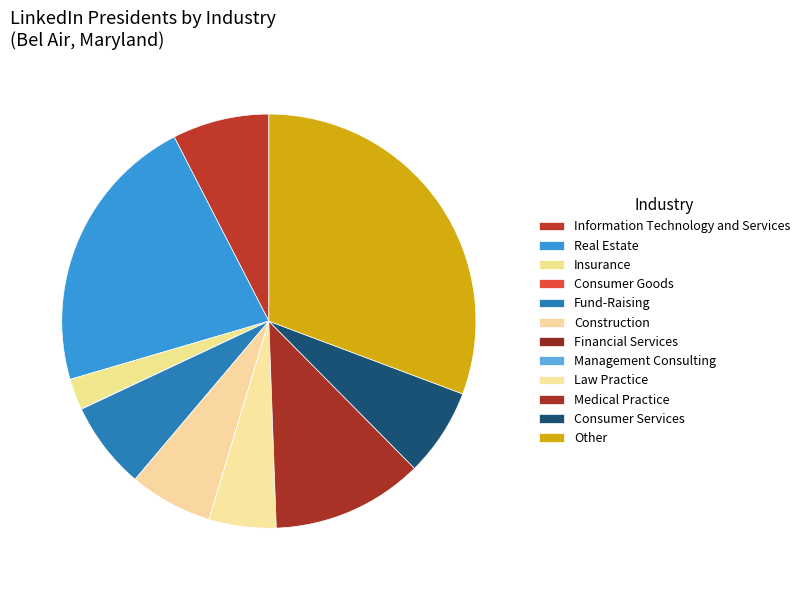

What is the largest slice in the pie chart?

Other